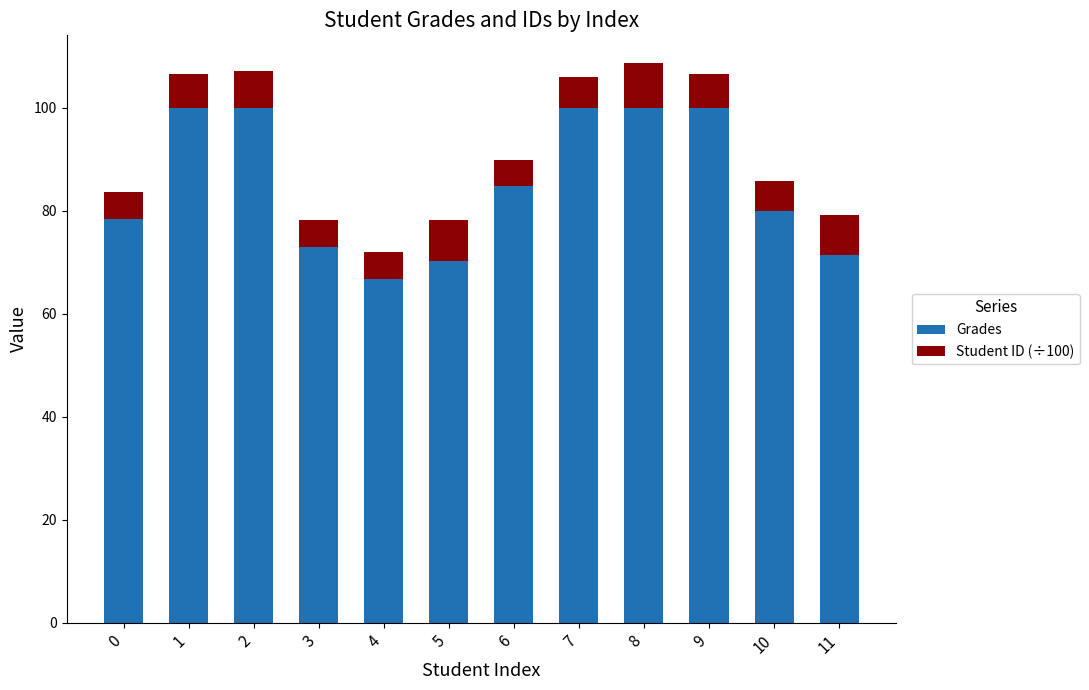

What is the lowest value of the Grades series?

66.7